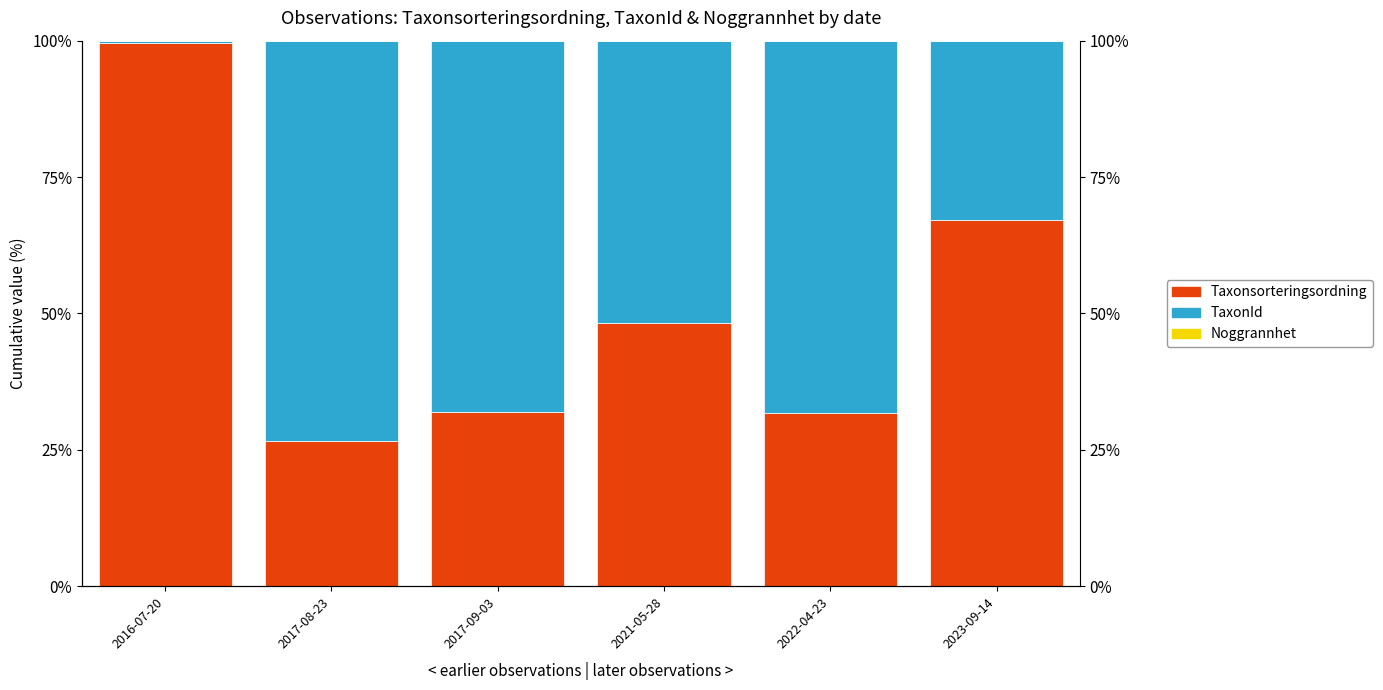

Which has a higher value, 2023-09-14 or 2022-04-23?

2023-09-14